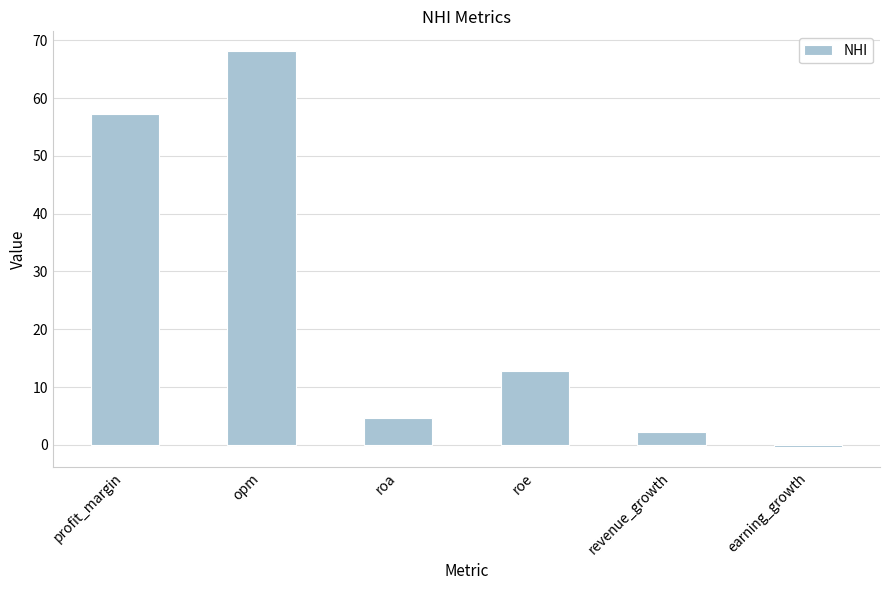

Rank the categories by value from lowest to highest.

earning_growth, revenue_growth, roa, roe, profit_margin, opm